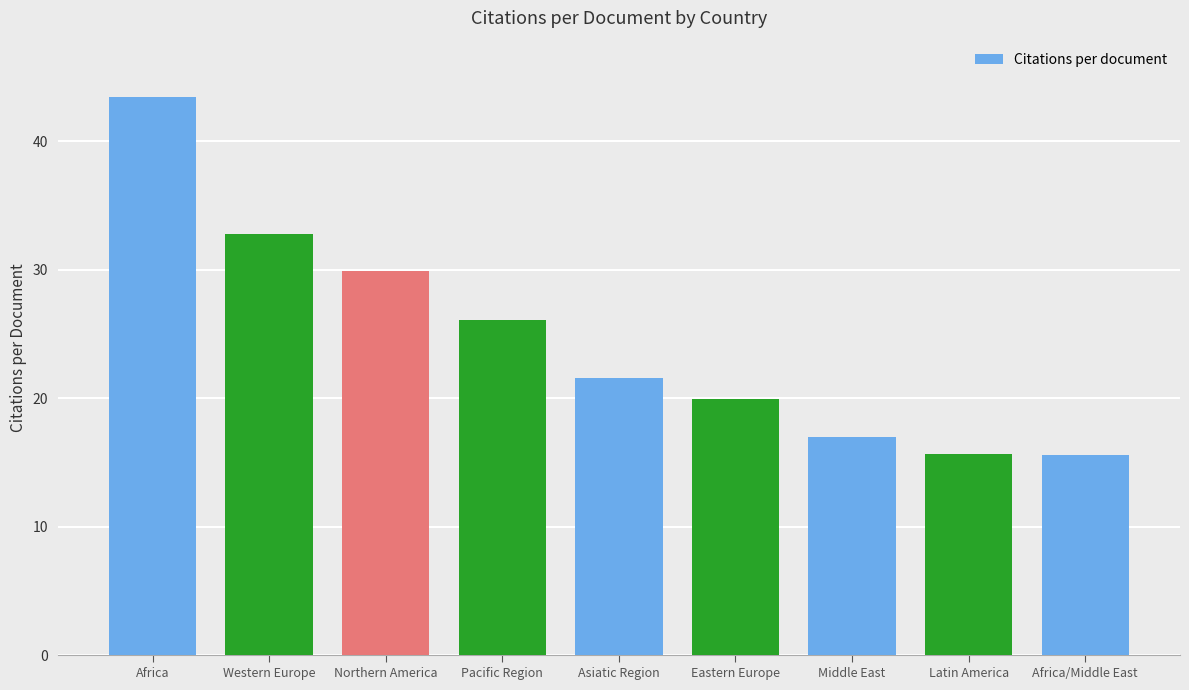

What is the greatest value displayed?

43.5